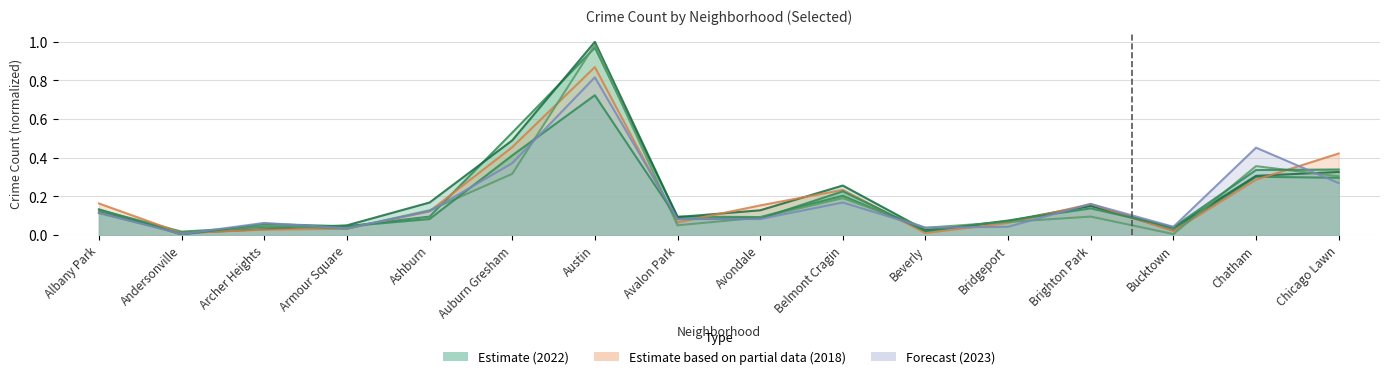

Which series has the widest spread of values?

2017